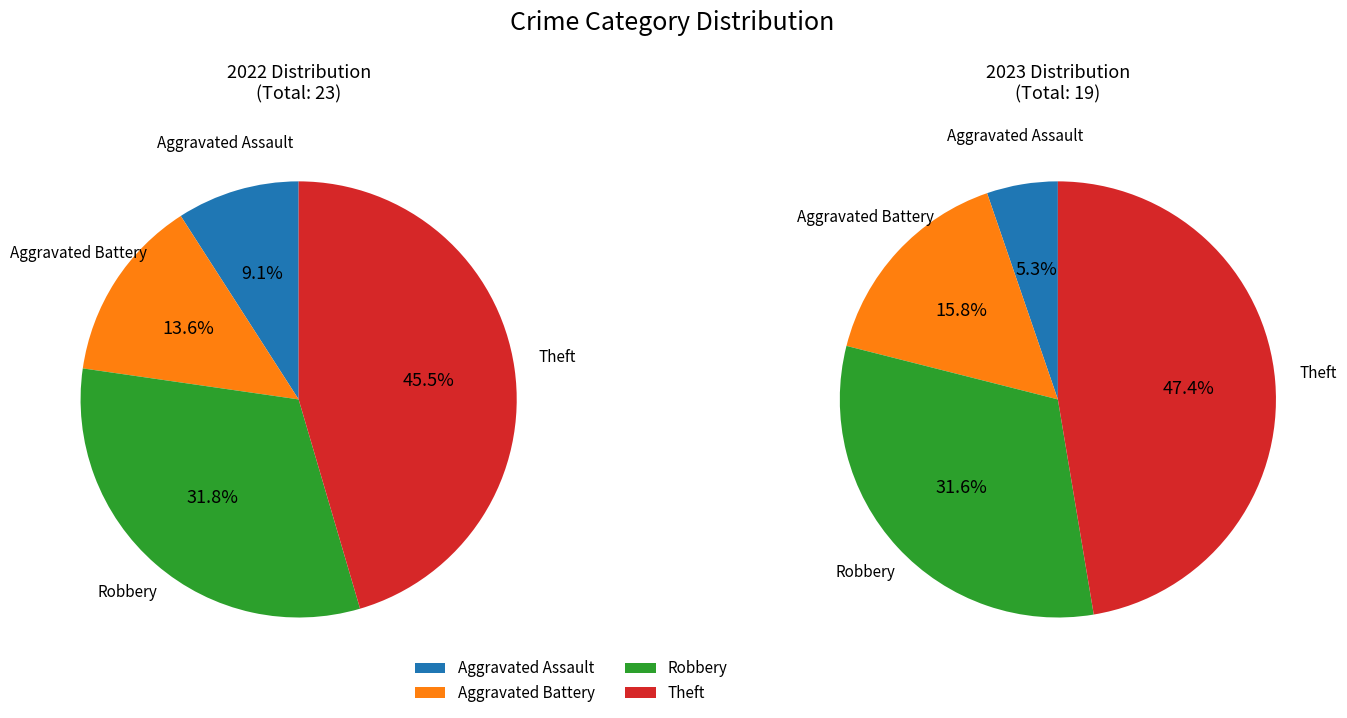

What percentage is NOT represented by 3?

54.5%